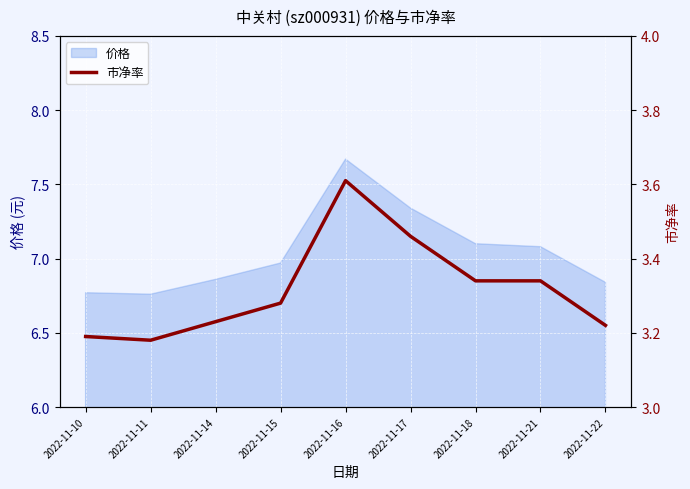

At which category does the data reach its first local peak?

2022-11-16